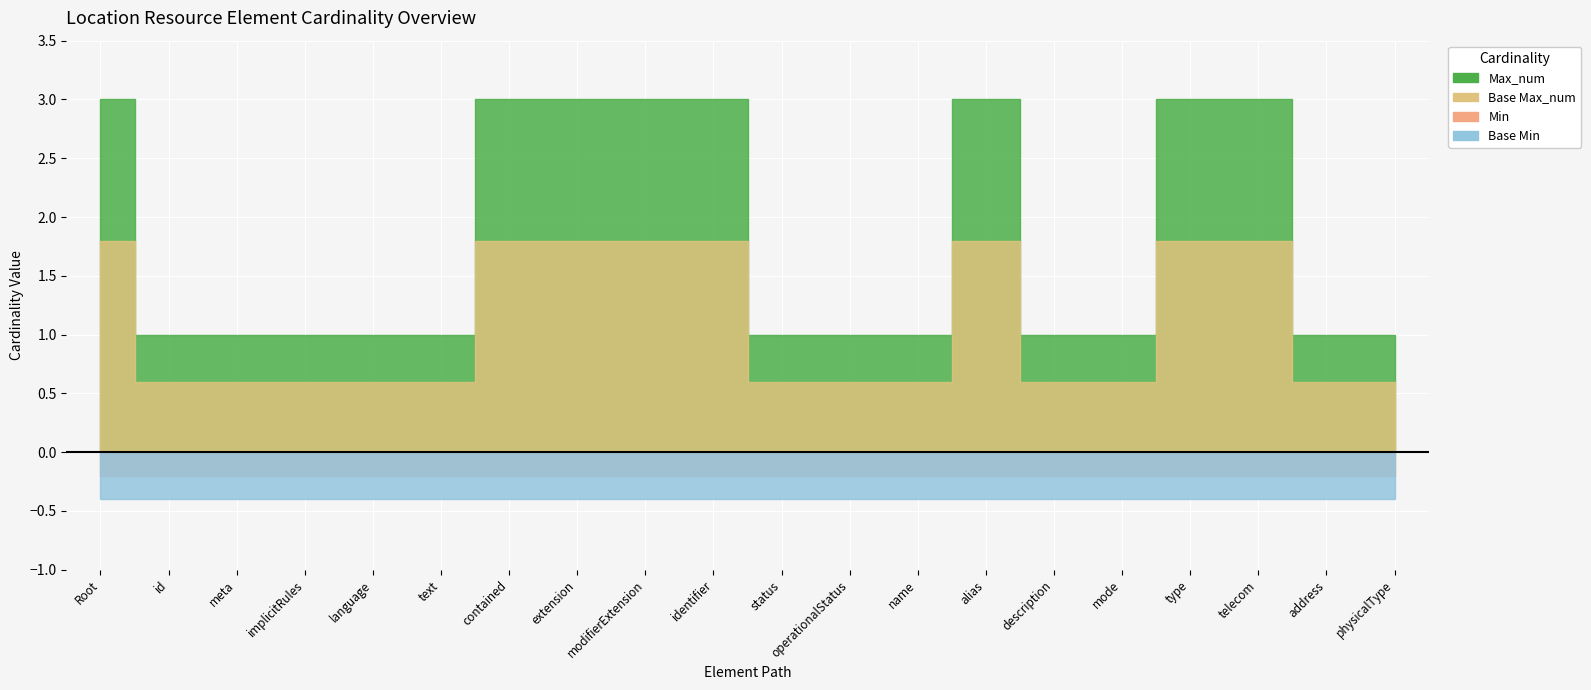

Is the value of Max_num at Location.identifier greater than the value of Base Max_num at Location.status?

Yes